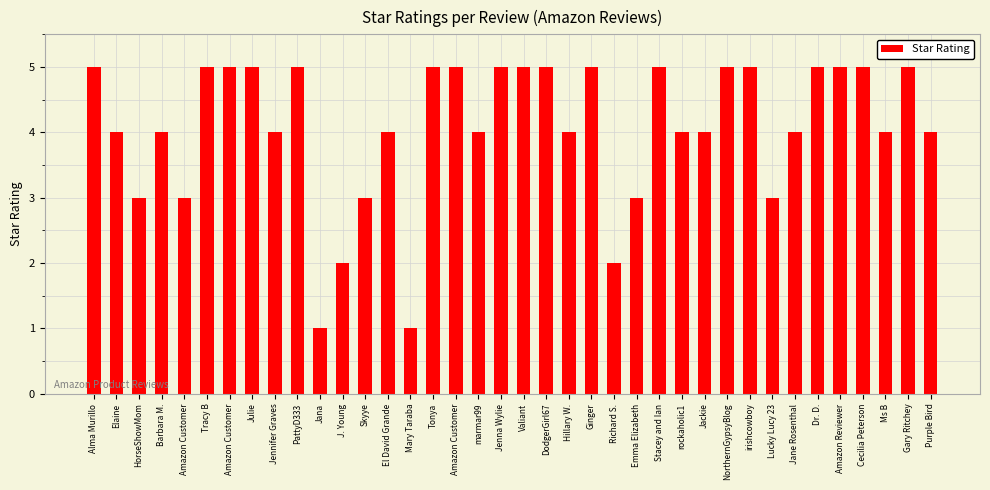

Read the value at Valiant.

5